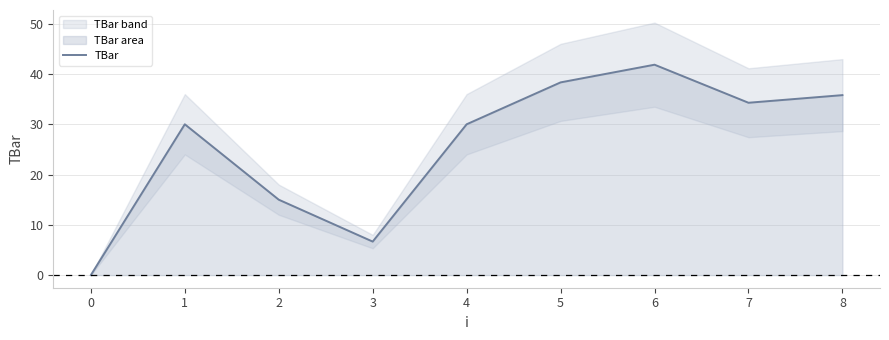

How many lines are shown in the chart?

1